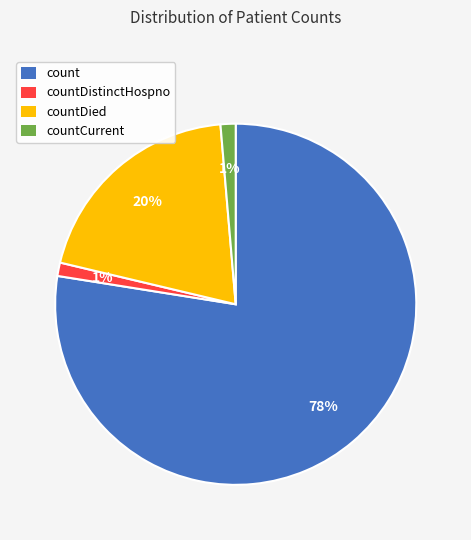

Which category has the biggest portion of the pie?

count